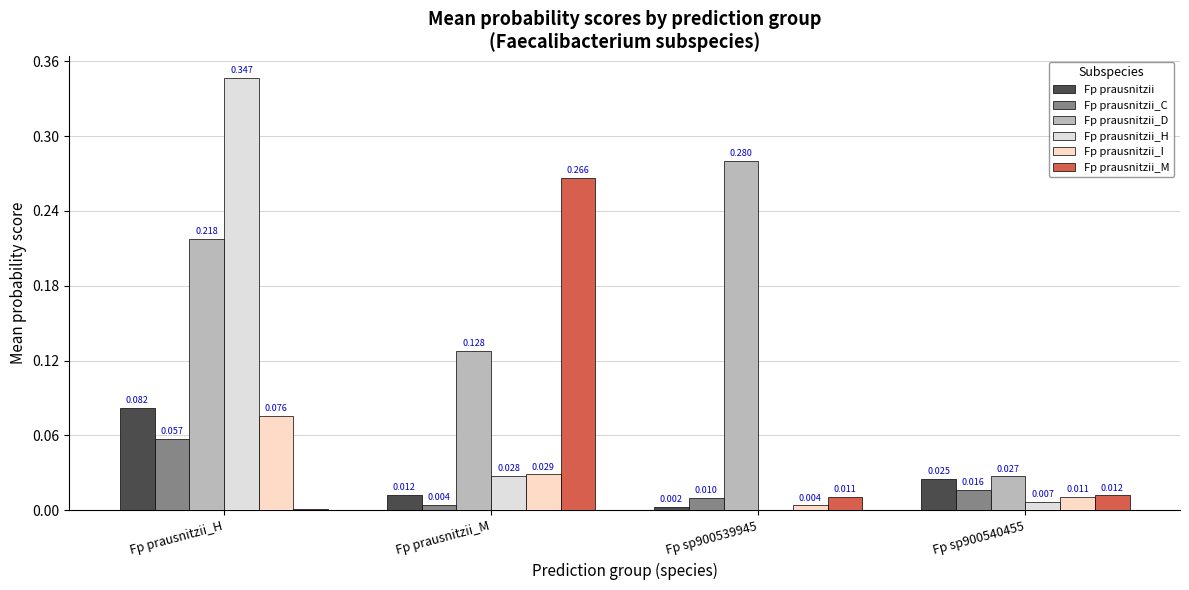

How many distinct data groups are displayed?

6